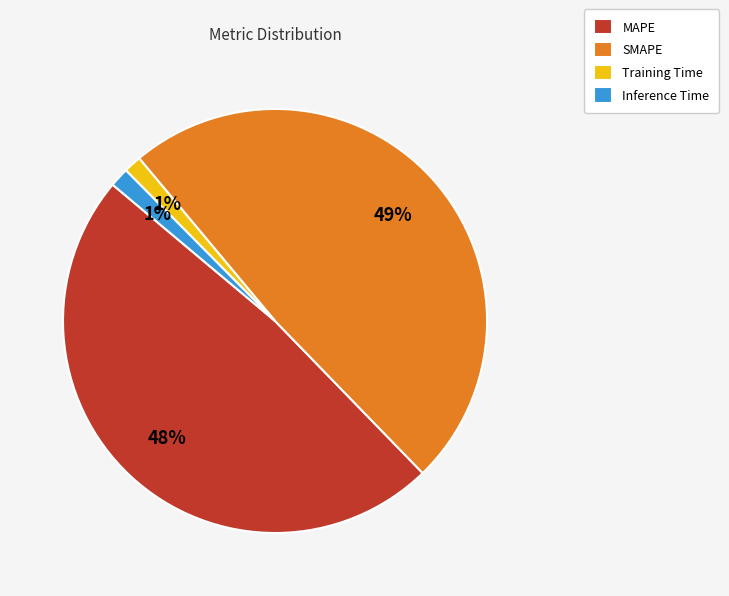

To the nearest percent, what is the average slice percentage?

25%